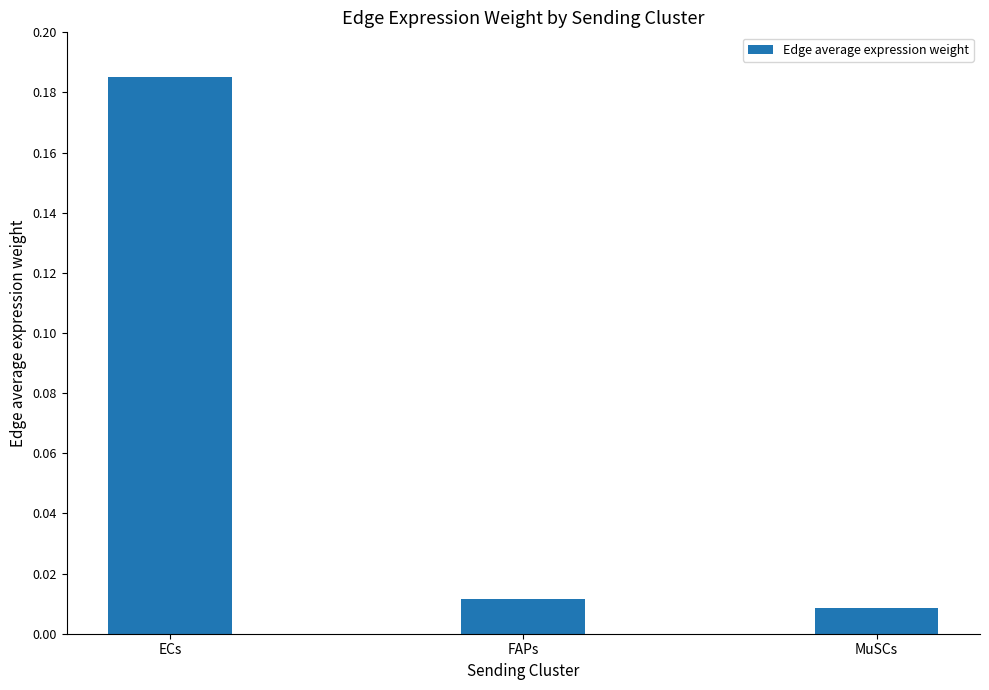

Which has a higher value, MuSCs or ECs?

ECs